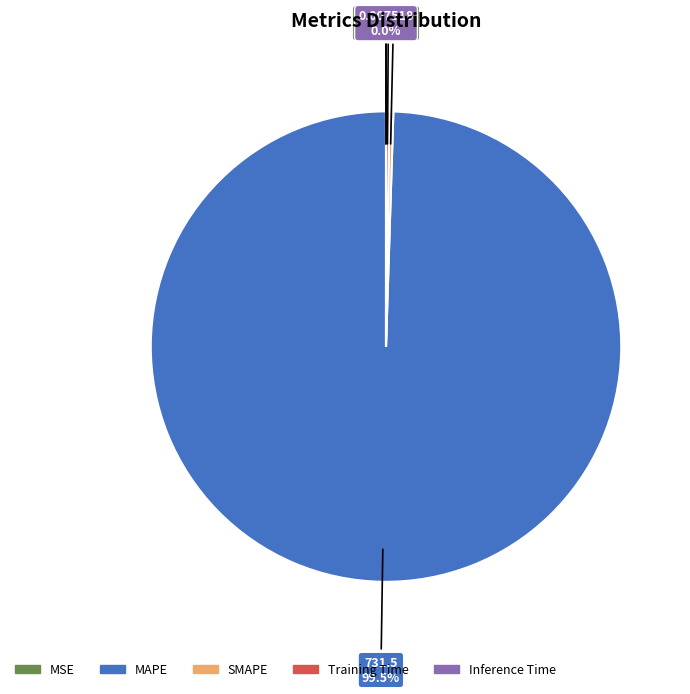

Is there any slice that represents more than half of the pie?

Yes